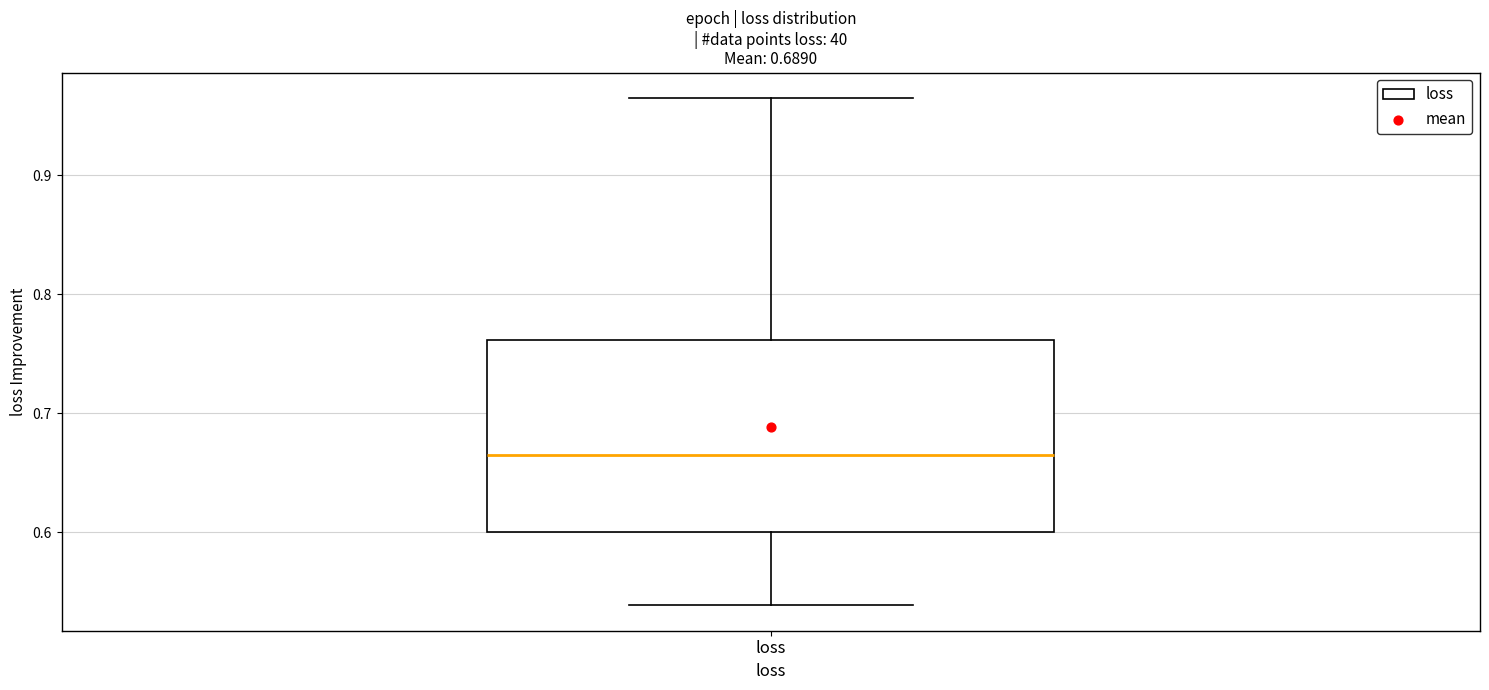

Transcribe this box plot: give where the median line is, the range the box spans, and where the two whiskers end, as read against the y-axis. The values are not printed on the chart, so give them approximately, as read against the axis.

median 0.67, box 0.60 to 0.76, whiskers 0.54 to 0.97